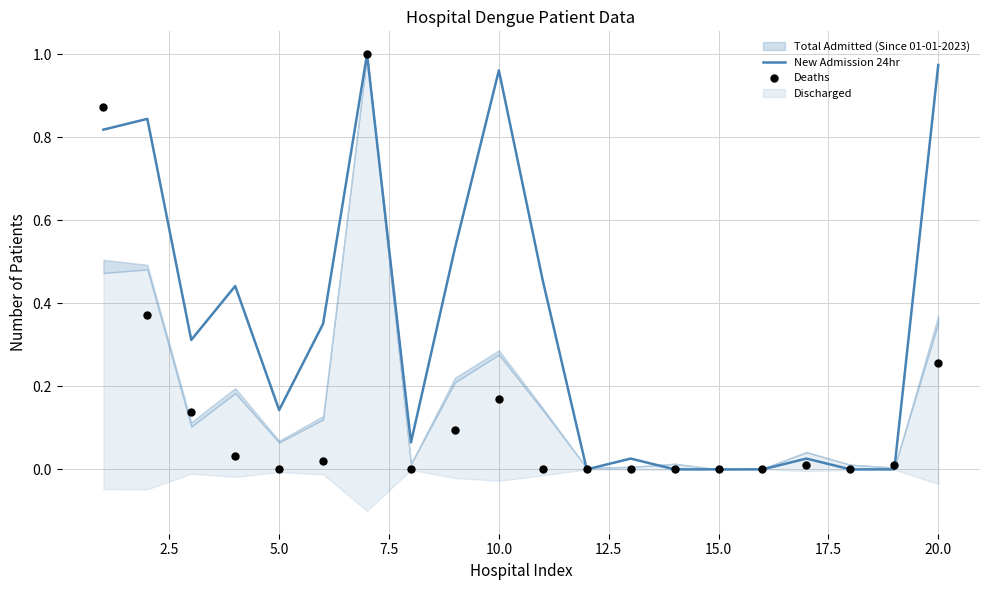

Which series has the widest spread of Y values?

New Admission 24hr